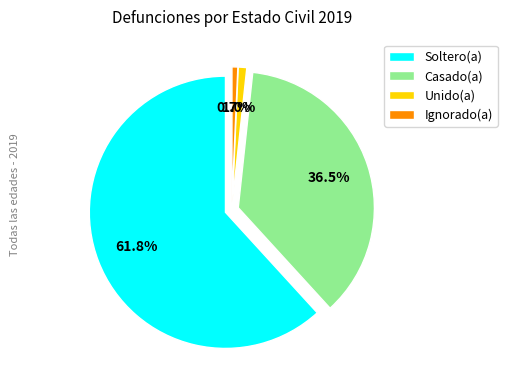

Which category has the biggest portion of the pie?

Soltero(a)